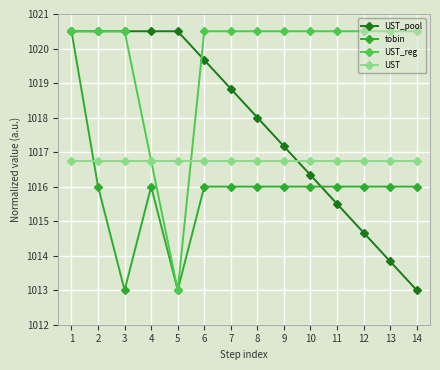

Between 12 and 14, which series saw the biggest shift?

UST_pool